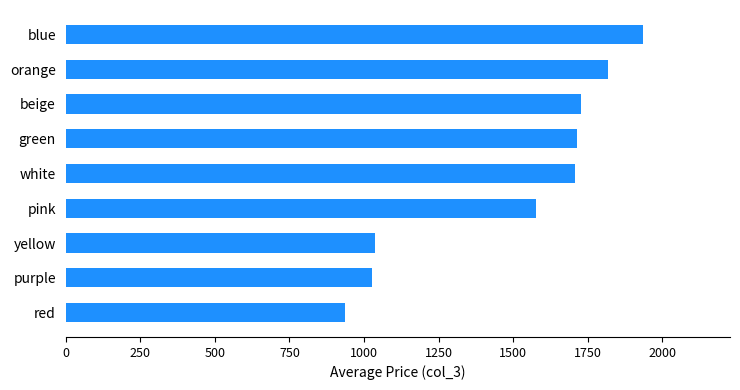

Reading bottom to top, what are all the values shown in this chart?

935.6	1025.7	1038.0	1577.0	1706.0	1715.0	1728.0	1817.0	1936.0